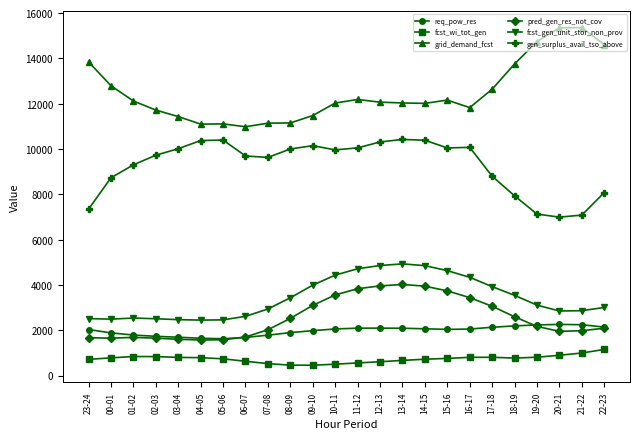

What are all the series names shown in the legend?

req_pow_res, fcst_wi_tot_gen, grid_demand_fcst, pred_gen_res_not_cov, fcst_gen_unit_stor_non_prov, gen_surplus_avail_tso_above